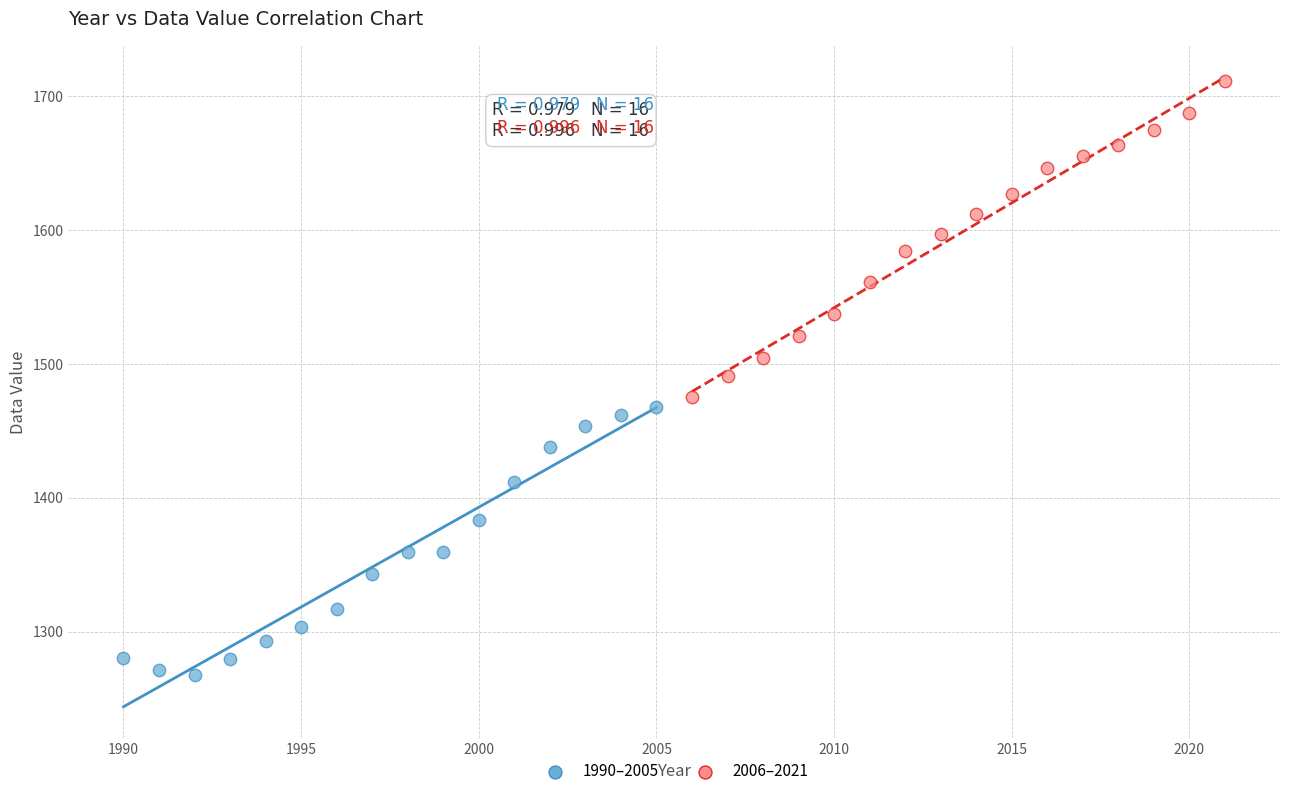

Which series reaches the minimum Y coordinate?

1990–2005